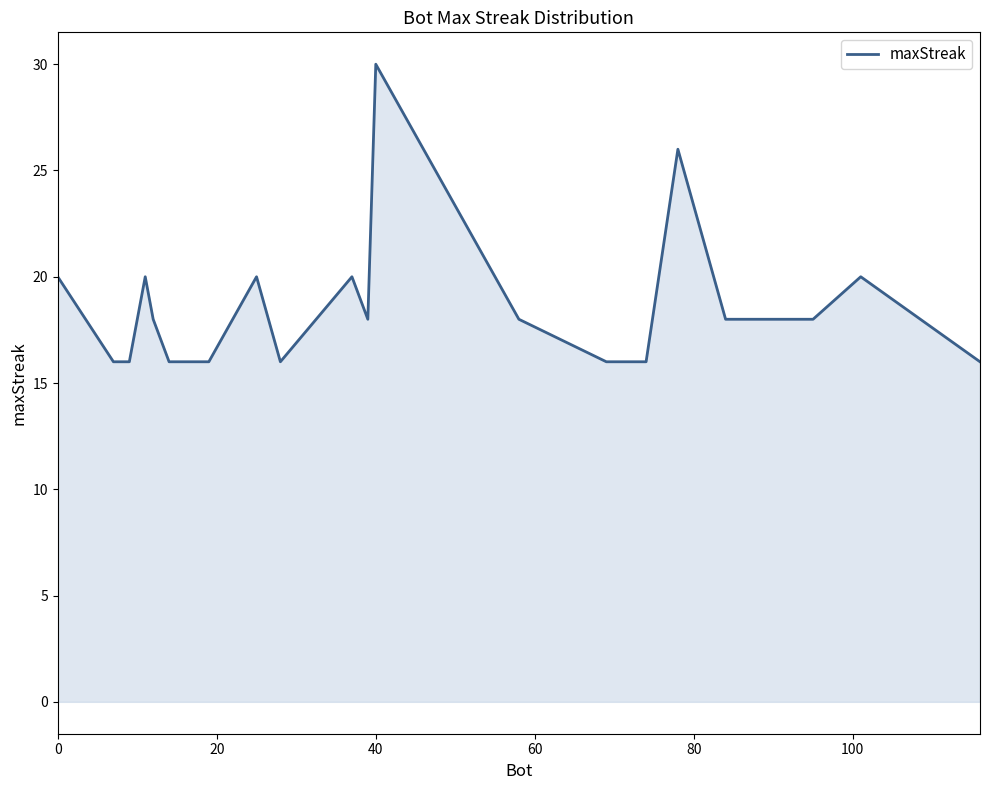

Does the chart have visible grid lines?

No